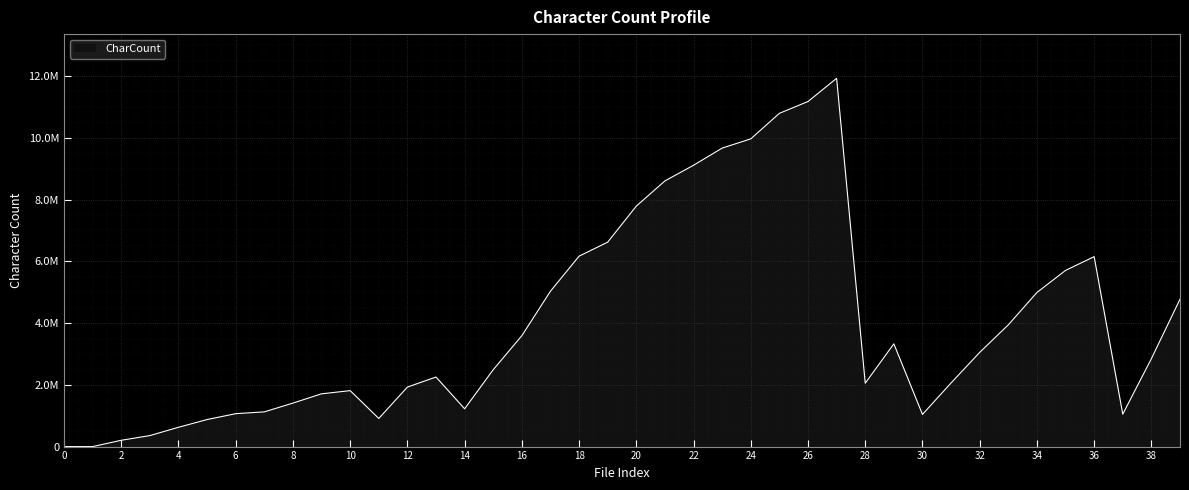

List the labels in order of value, smallest first.

0, 1, 2, 3, 4, 5, 11, 30, 37, 6, 7, 14, 8, 9, 10, 12, 28, 31, 13, 15, 38, 32, 29, 16, 33, 39, 34, 17, 35, 36, 18, 19, 20, 21, 22, 23, 24, 25, 26, 27